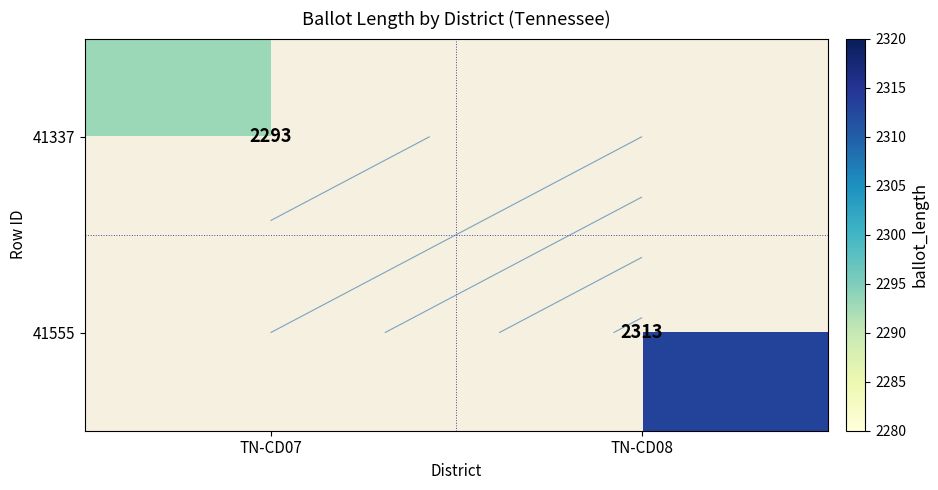

Where is 41337 nearest to the value 2293?

TN-CD07